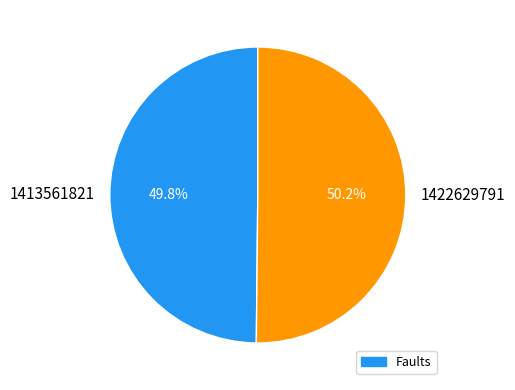

How many slices are in this pie chart?

2